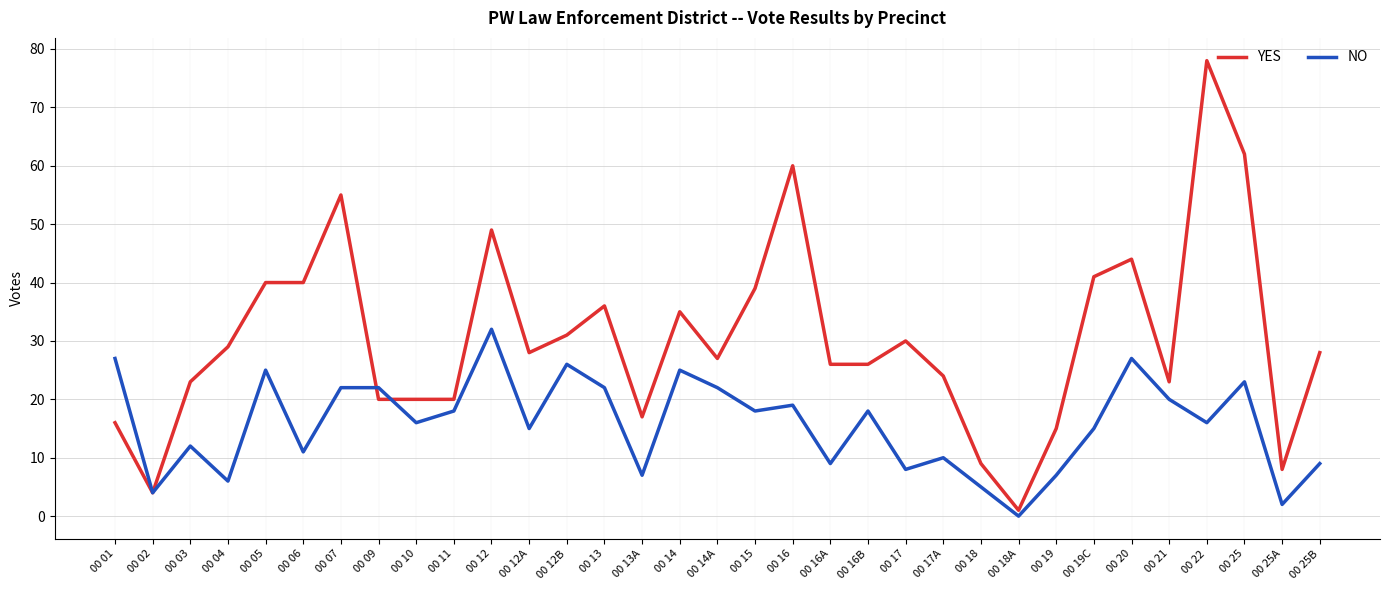

The NO series shows 12 at 00 25B. True or false?

False